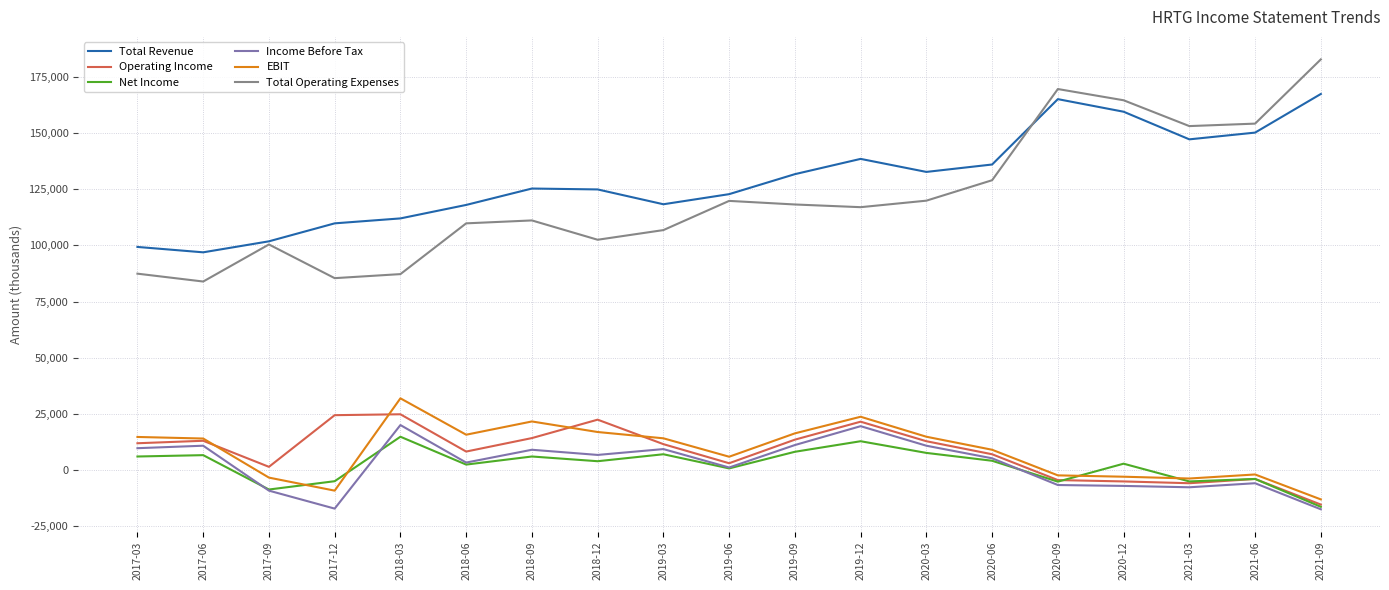

True or false: Income Before Tax and Total Revenue intersect in this chart.

False